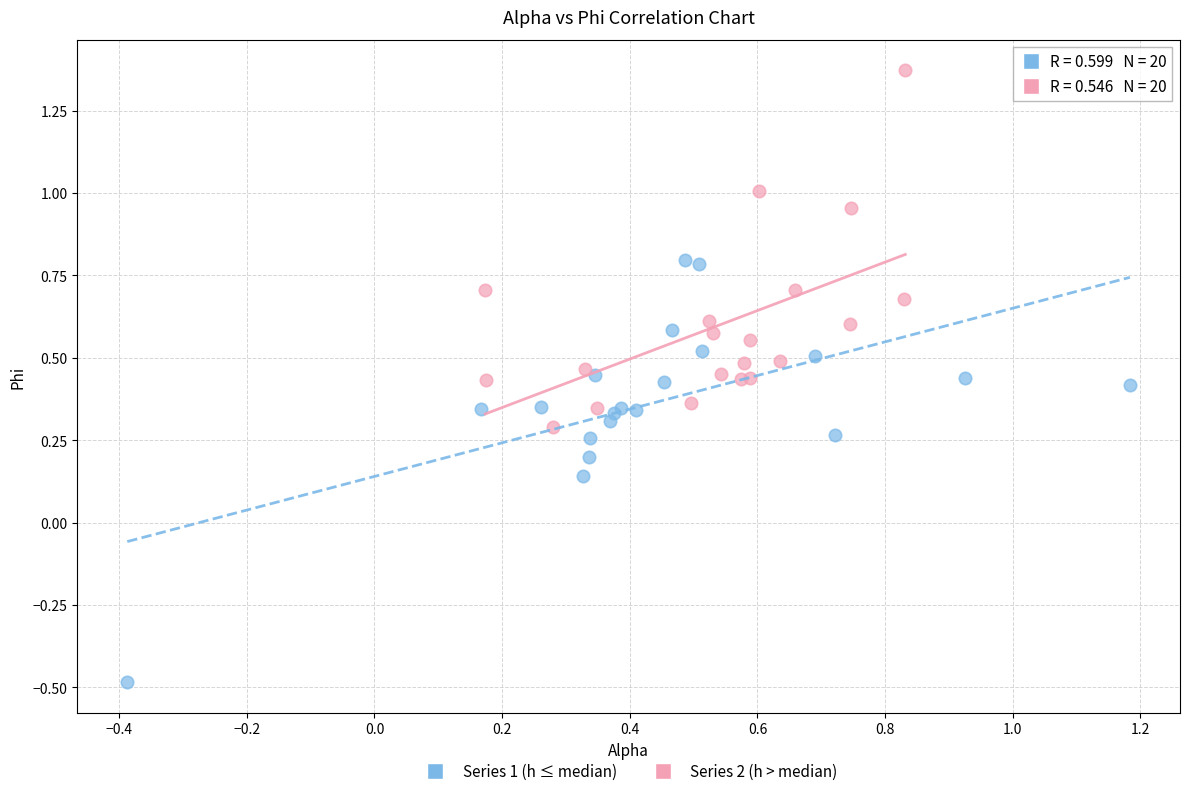

Which series reaches the minimum Y coordinate?

Series 1 (h ≤ median)